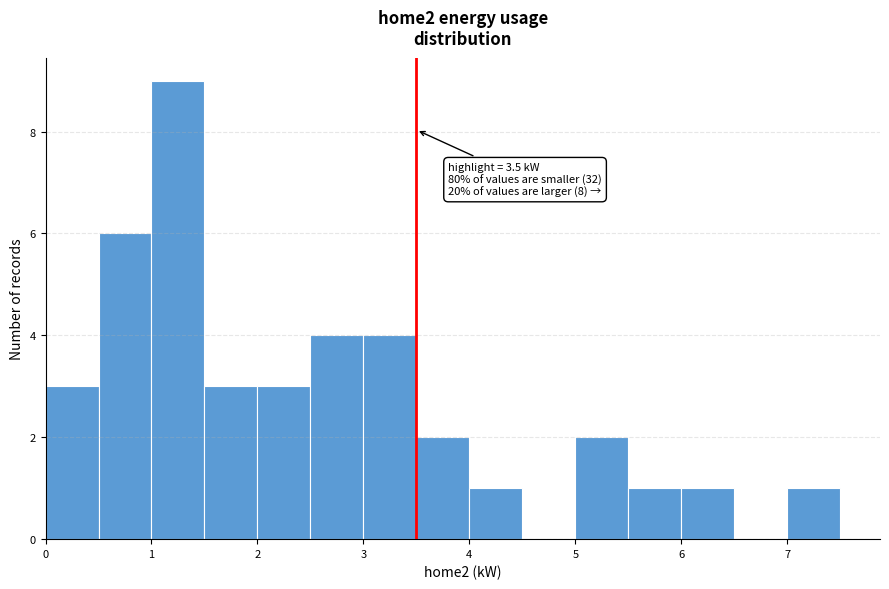

Over which range of the x-axis is the bar tallest?

1.0 to 1.5